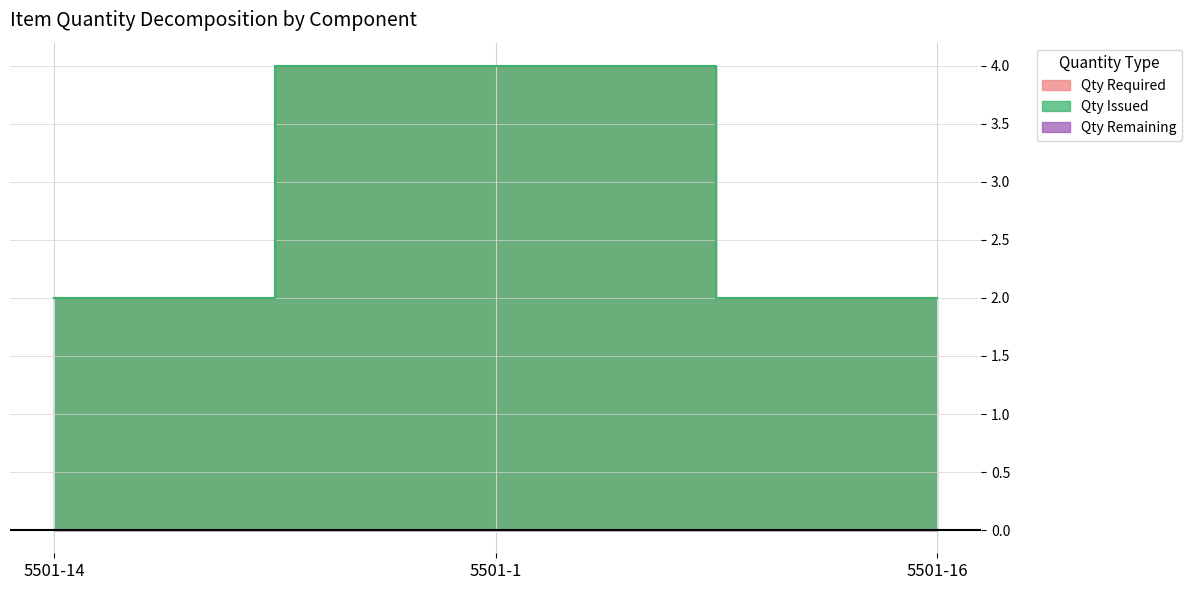

What is the average value of the Qty Issued series?

3